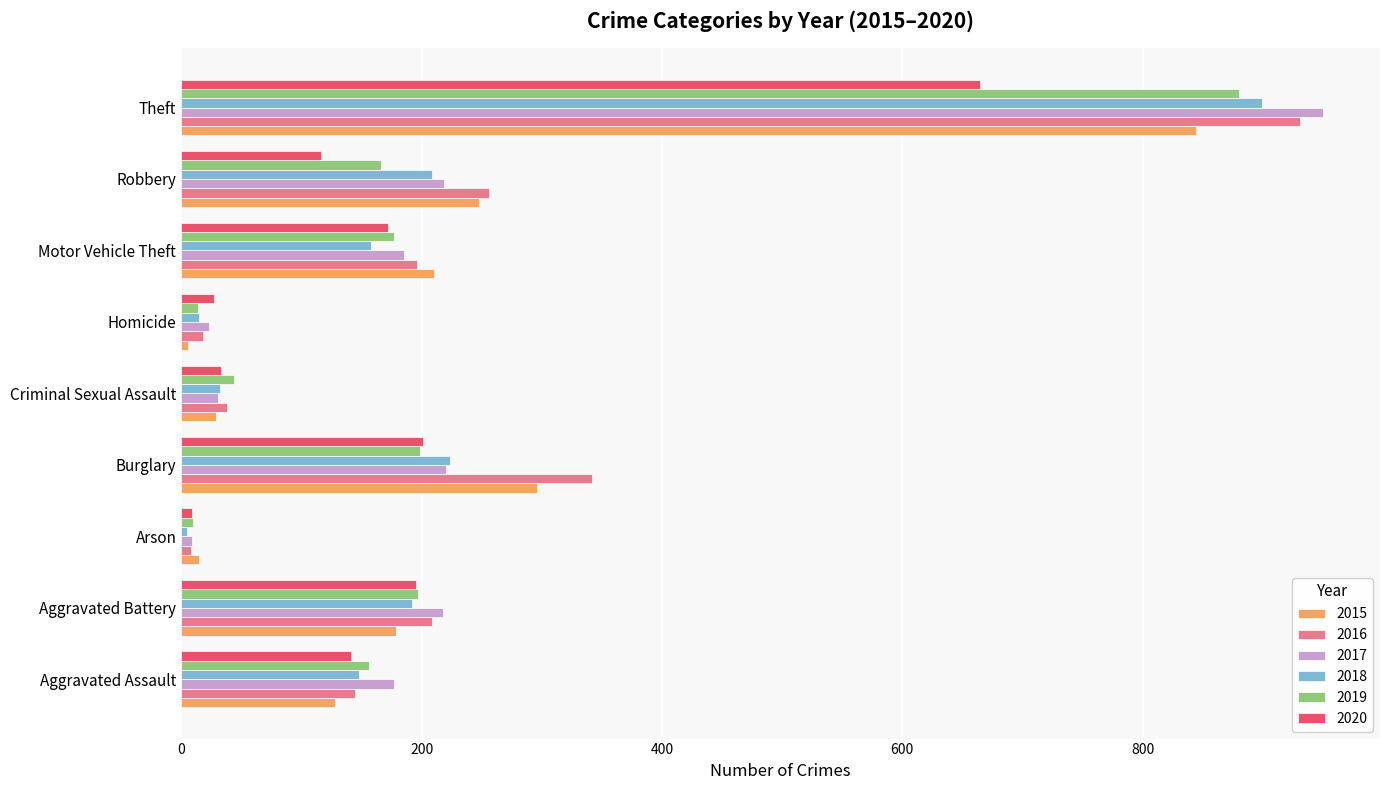

Between Burglary and Motor Vehicle Theft, which series saw the biggest shift?

2016